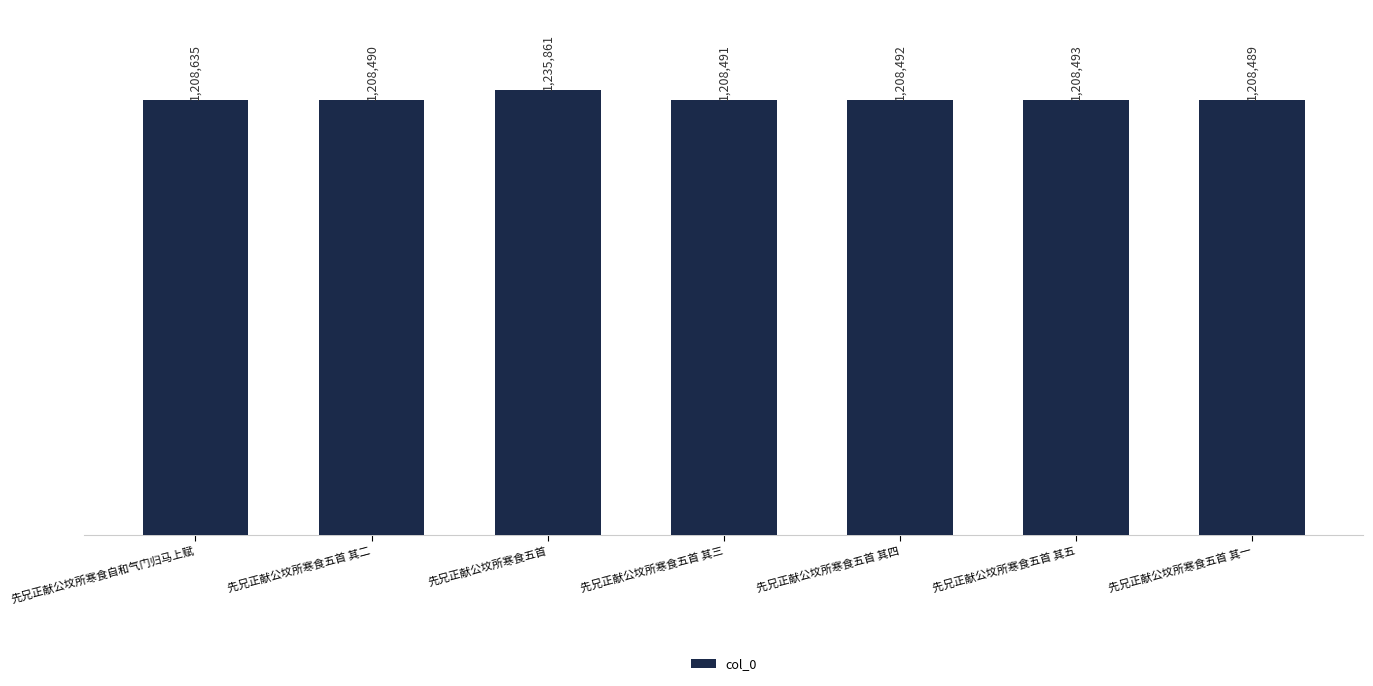

Are the bars horizontal?

No